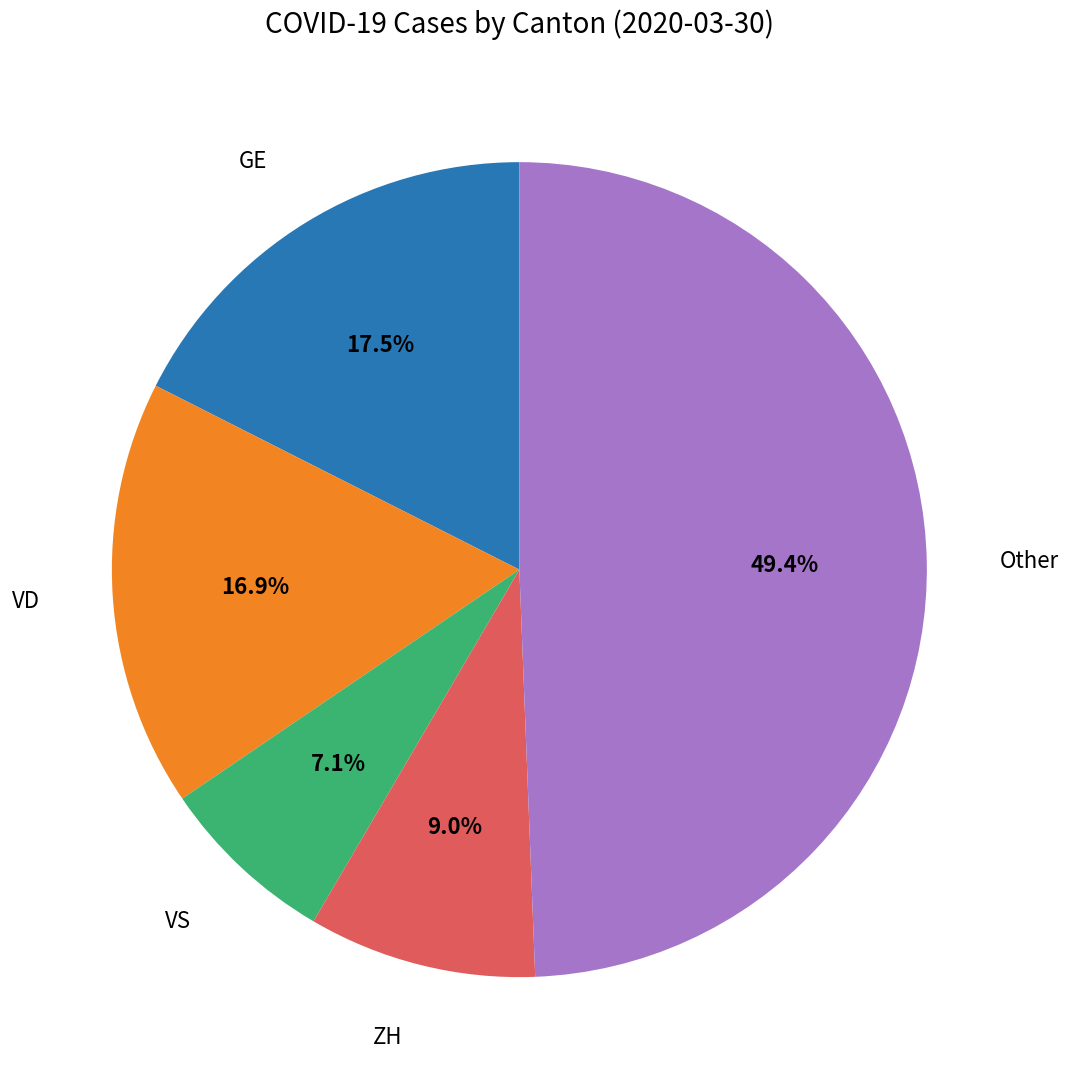

Count the number of slices in the pie.

5